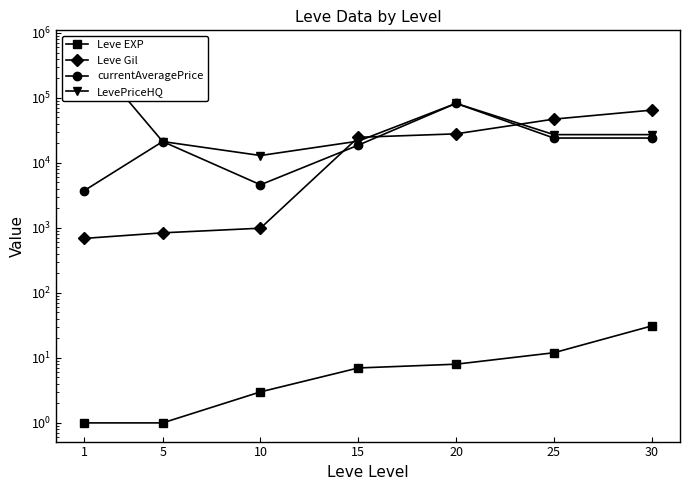

What is the greatest value displayed?

565526.2